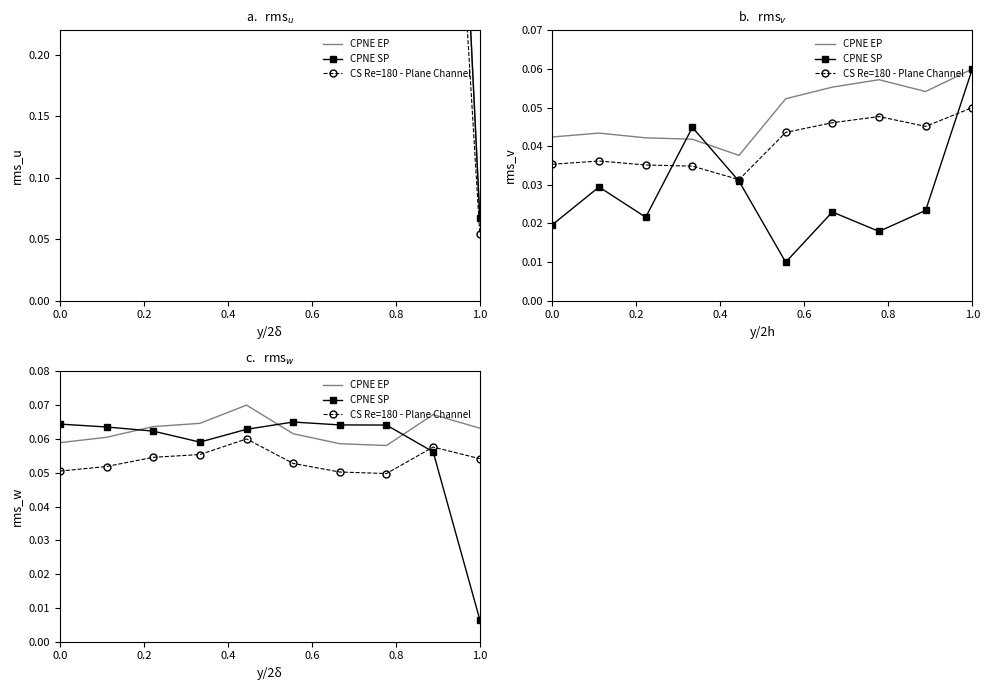

The value of CS Re=180 - Plane Channel at 0.0 is 0.0. True or false?

False